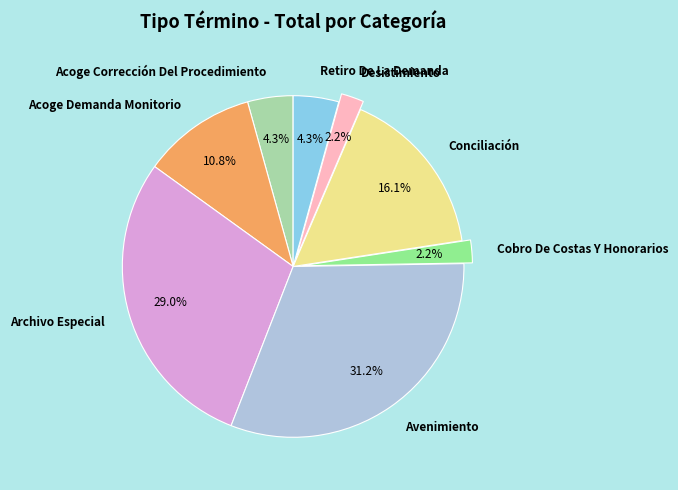

What percentage is the Acoge Demanda Monitorio slice, to the nearest percent?

11%